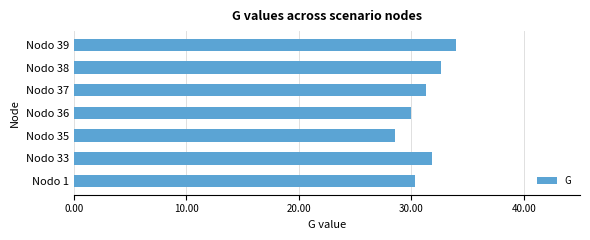

How many data points are less than 31?

3